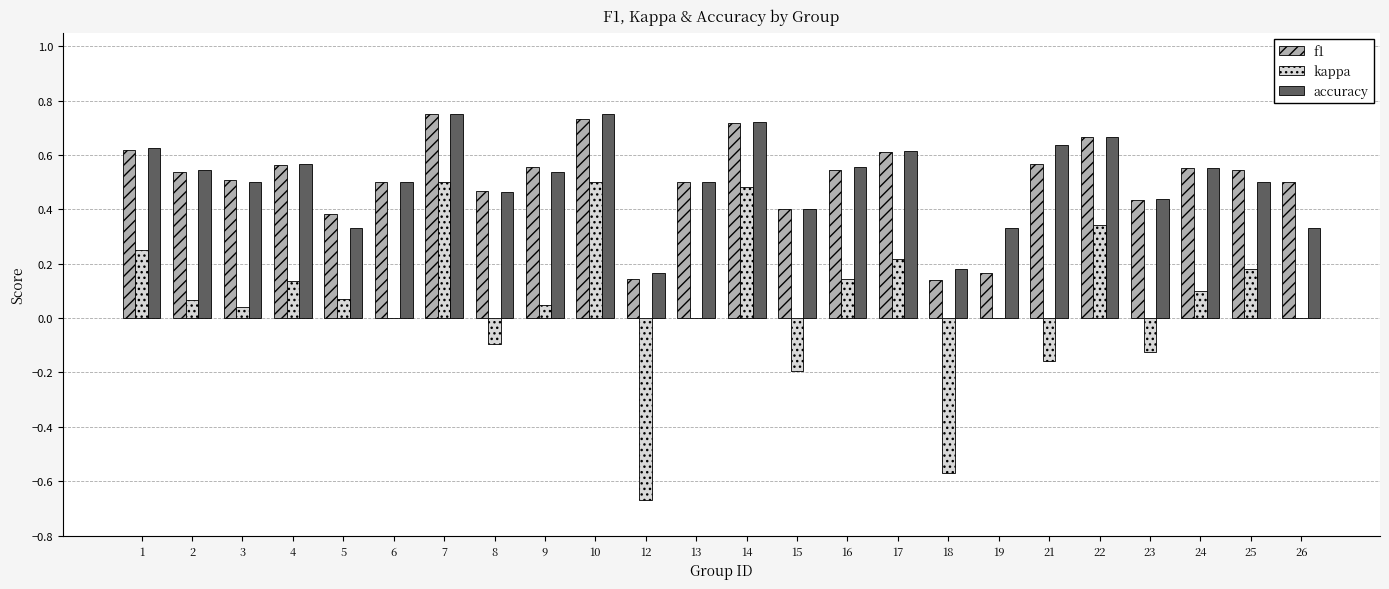

True or false: f1 has a value of 0.1 at 18.

True